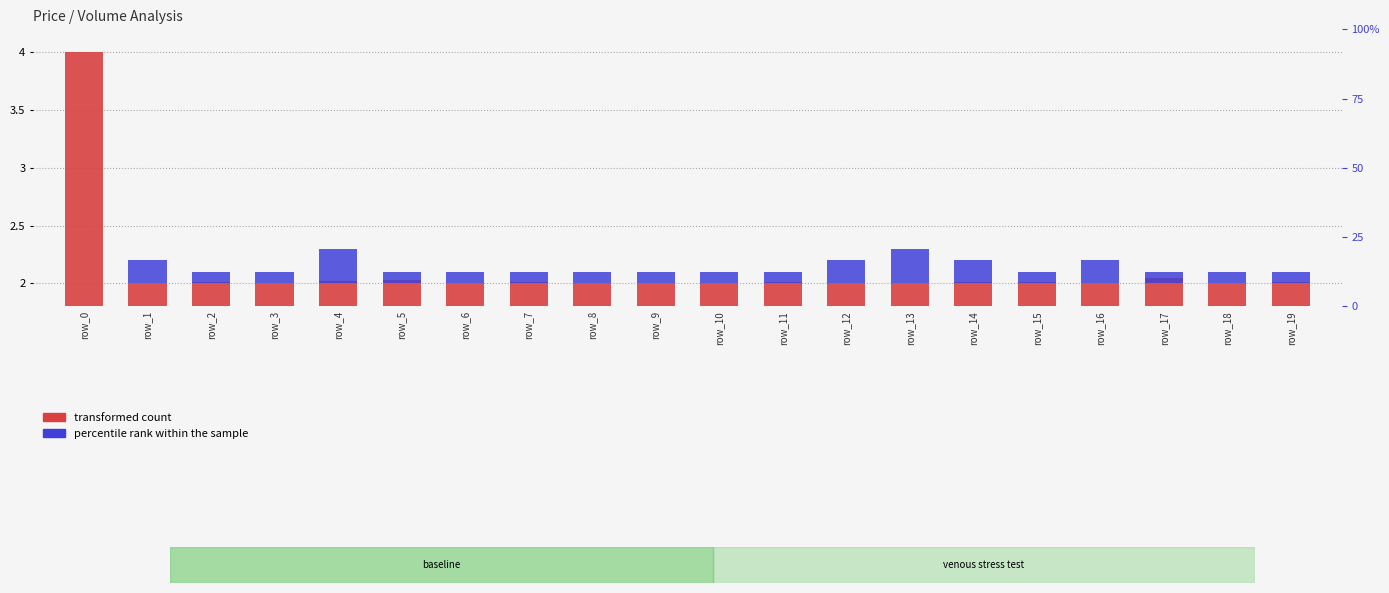

At row_8, list the series in order from largest to smallest.

transformed count, percentile rank within the sample